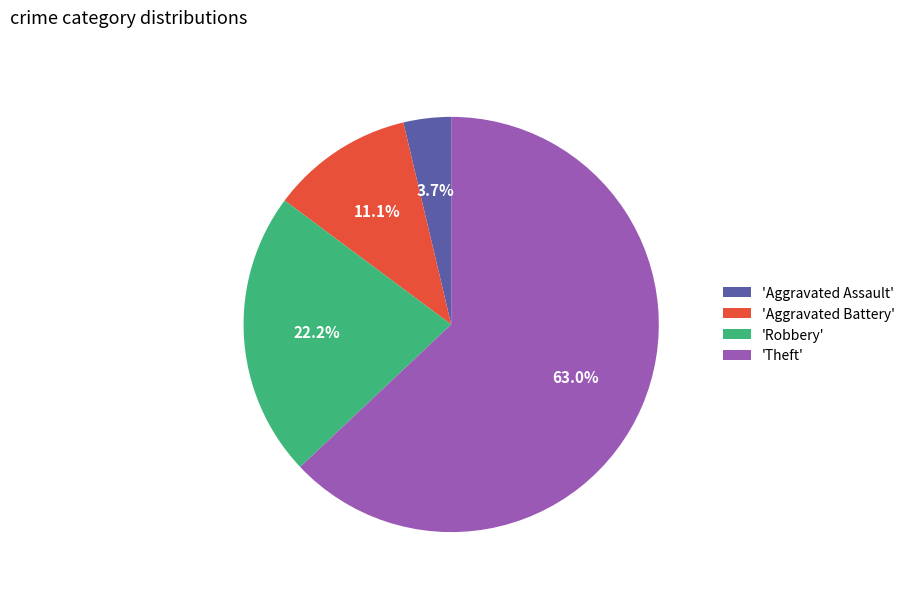

Which category accounts for the majority?

'Theft'